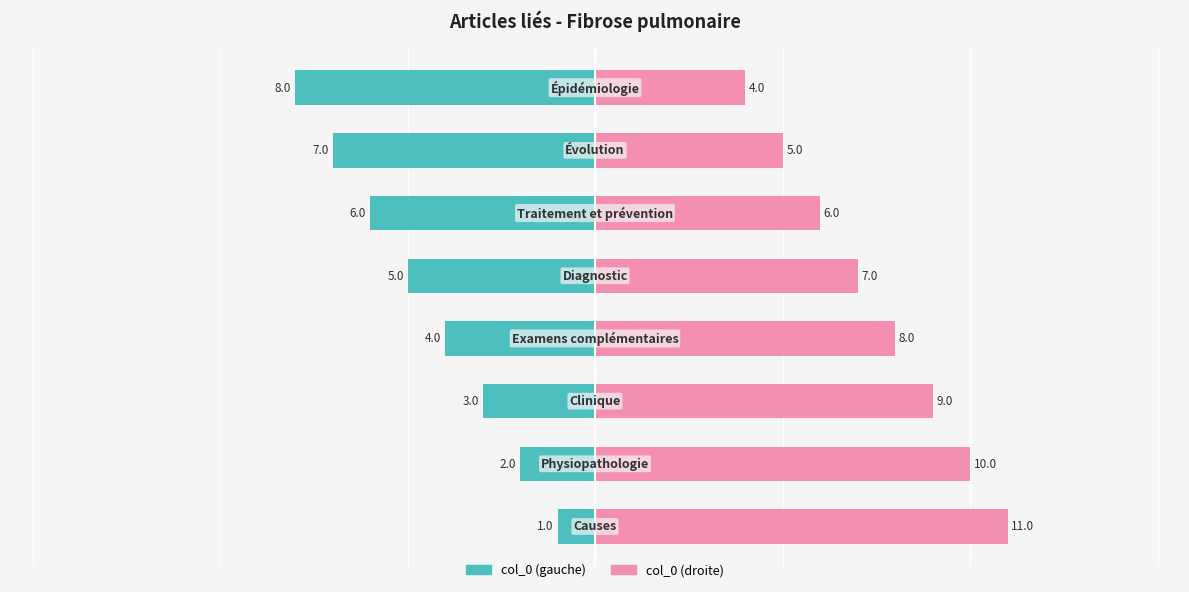

At 0, list the series in order from largest to smallest.

col_0 (right), col_0 (left)